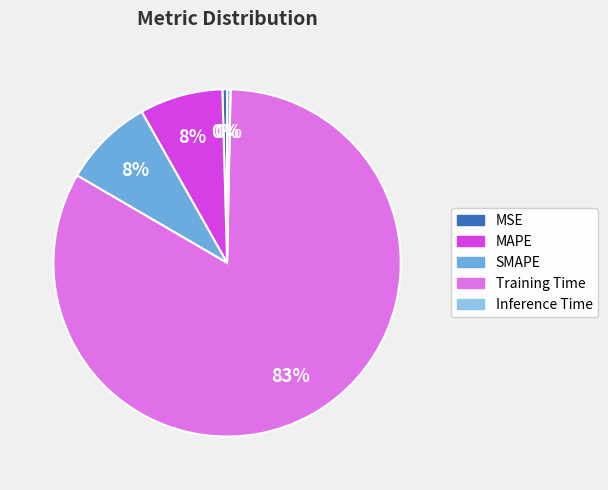

Combined, do SMAPE and Training Time account for over 50%?

Yes